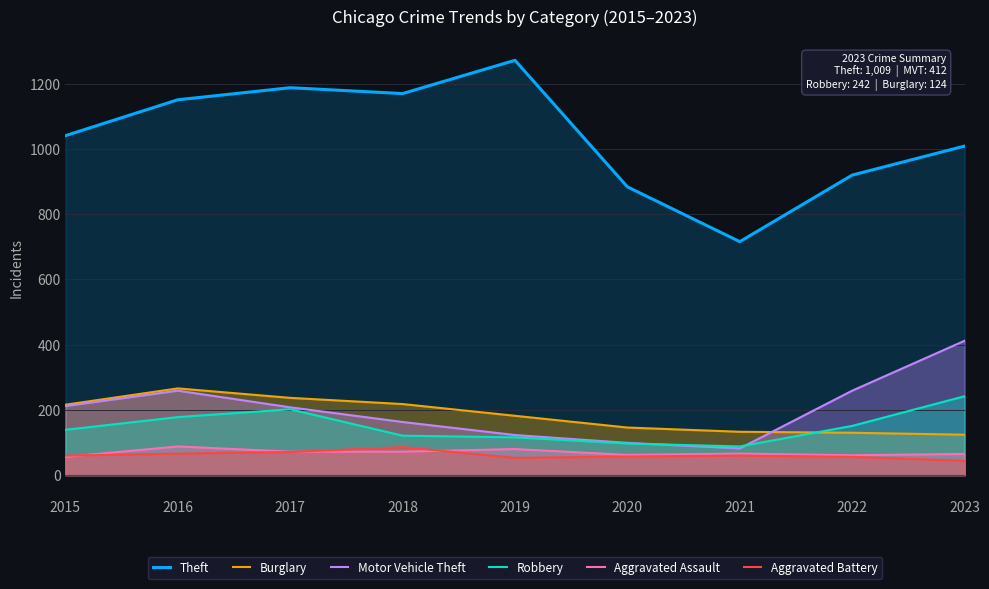

True or false: Burglary has more than 2 interior local peaks.

False